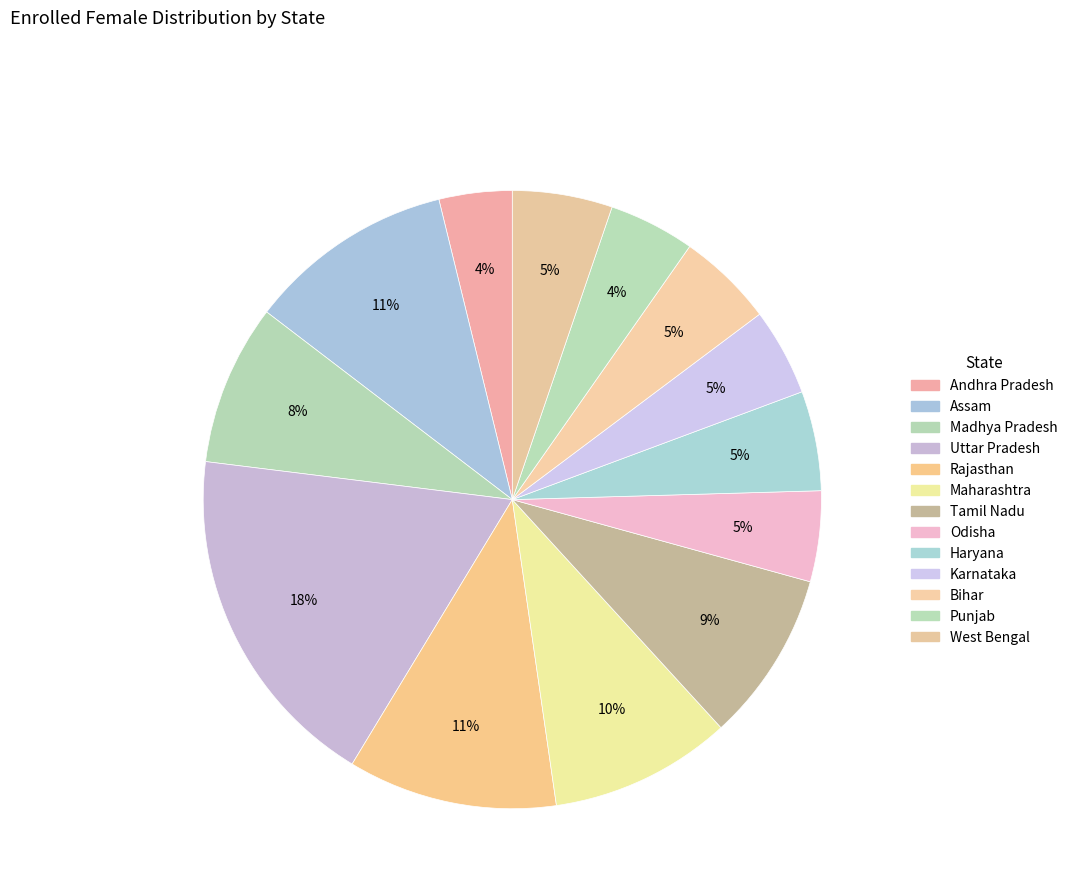

Which category has the biggest portion of the pie?

Uttar Pradesh